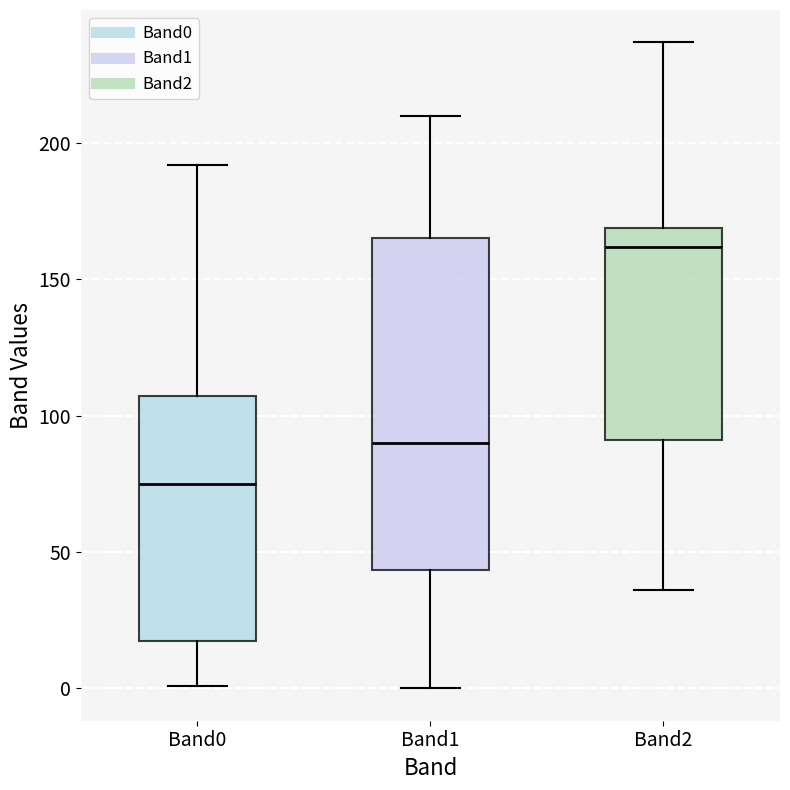

Which box has the lowest median line?

Band0